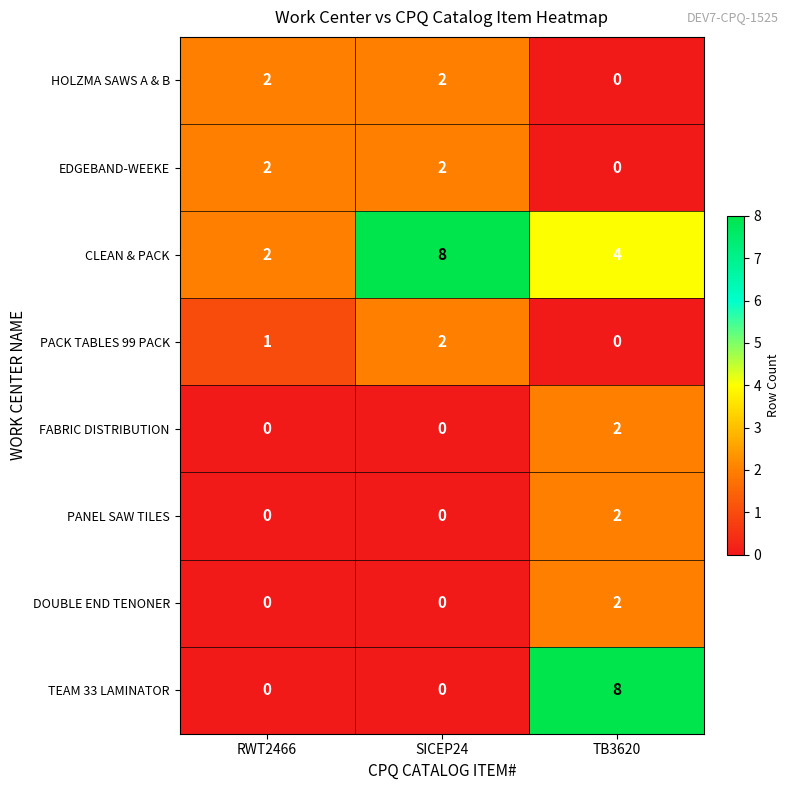

At how many categories does at least one series exceed 3?

2